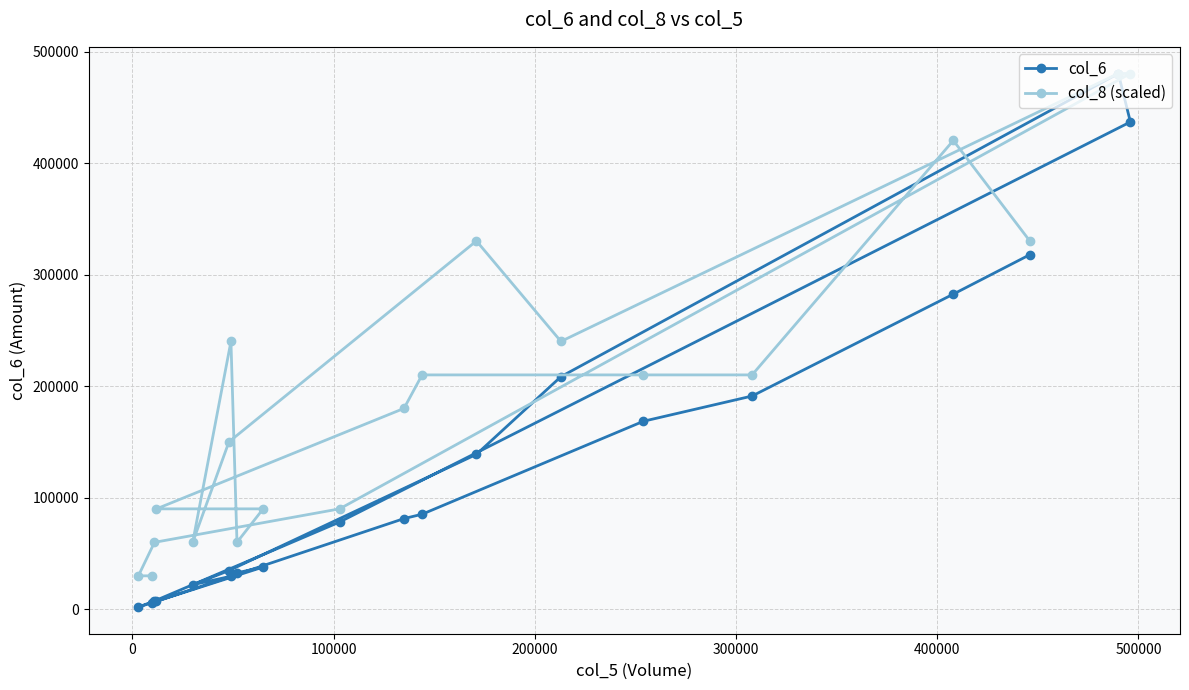

Which series has the widest spread of values?

col_6